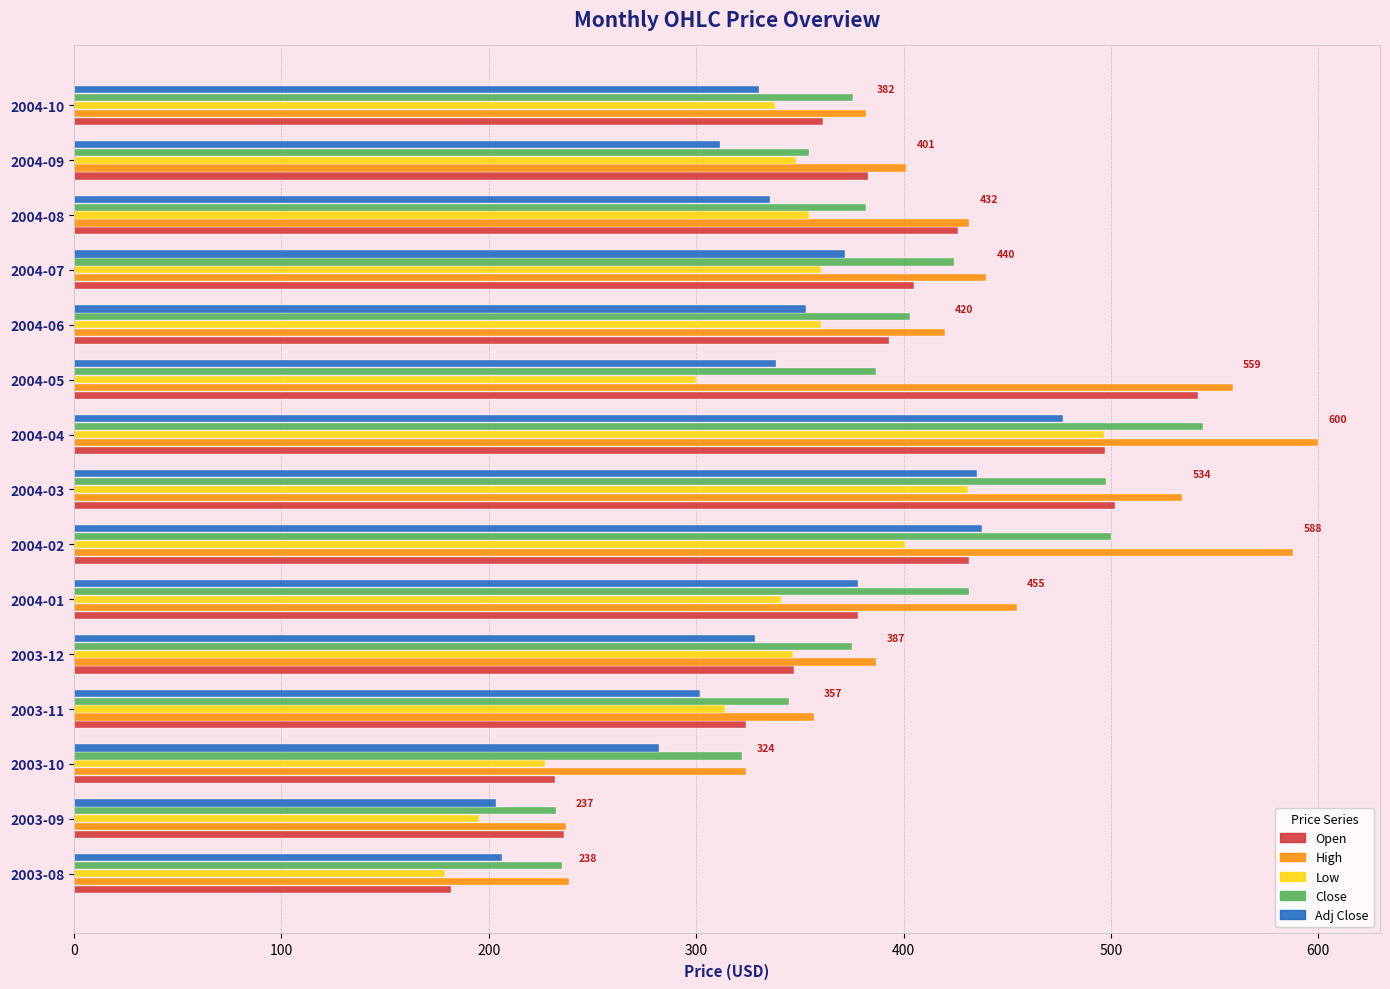

At which category is the sum across all series the highest?

2004-04